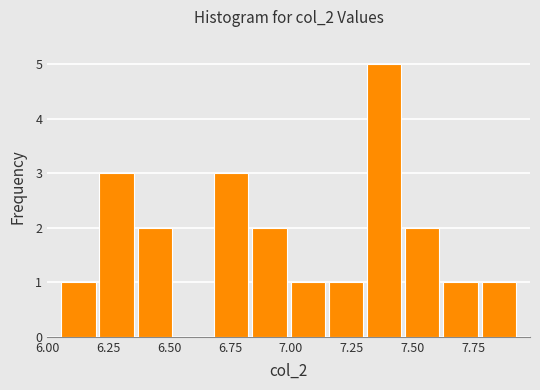

Around what value on the x-axis is the tallest bar? Give the approximate position of its centre, as read against the axis.

7.40